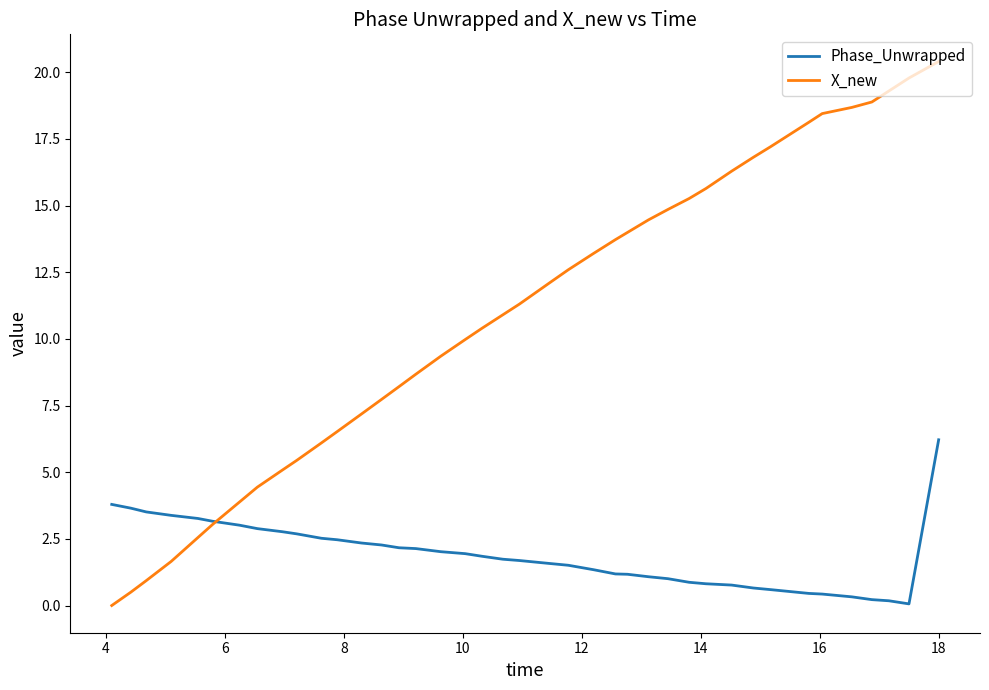

What are all the series names shown in the legend?

Phase_Unwrapped, X_new